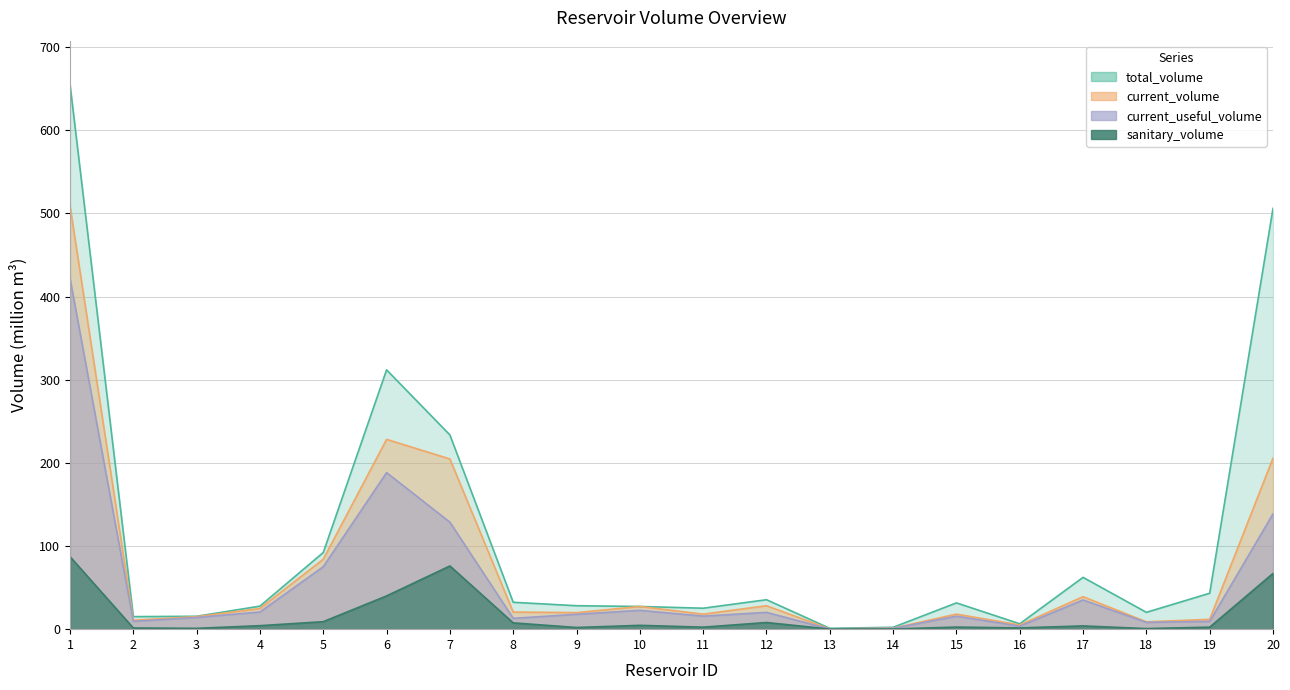

At which category does current_volume reach its first local valley?

2